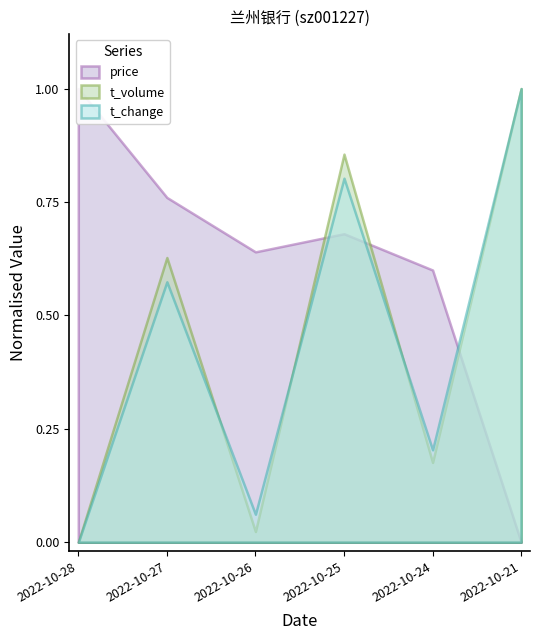

Reading right to left, what are all the values shown in this chart?

price: 2022-10-28=4.0	2022-10-27=3.9	2022-10-26=3.9	2022-10-25=3.9	2022-10-24=3.9	2022-10-21=3.7
t_volume: 2022-10-28=5075.0	2022-10-27=7094.0	2022-10-26=5151.0	2022-10-25=7827.0	2022-10-24=5641.0	2022-10-21=8292.0
t_change: 2022-10-28=2.2	2022-10-27=3.1	2022-10-26=2.3	2022-10-25=3.5	2022-10-24=2.5	2022-10-21=3.8